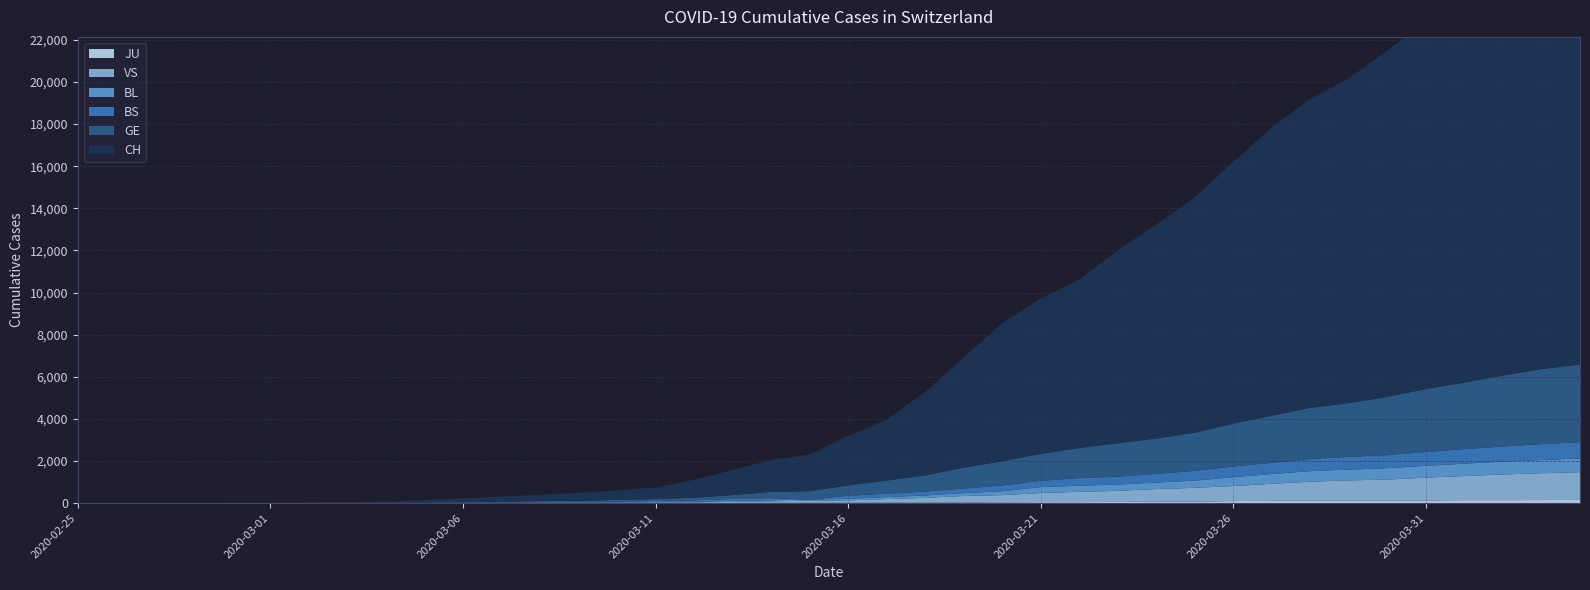

Reading right to left, list all the values displayed in this chart.

CH: 21088	20482	19564	18455	17435	16455	15429	14677	13695	12424	11188	10156	9167	7990	7382	6569	5229	3965	2896	2350	1742	1516	1191	852	551	458	373	303	247	176	109	63	46	26	20	14	11	4	2	1
GE: 3683	3561	3369	3161	2994	2764	2550	2433	2234	2041	1809	1679	1582	1432	1276	1150	991	769	623	490	401	298	188	121	90	79	49	40	30	18	13	9	9	7	7	5	3	1	1	0
BS: 771	758	718	691	657	621	609	573	534	505	466	414	376	358	299	272	222	182	165	144	0	100	92	73	49	33	28	24	21	15	8	3	3	1	1	1	1	1	0	0
BL: 656	625	610	588	561	539	511	502	466	422	341	306	302	289	282	184	134	116	89	76	54	47	42	26	26	22	20	19	15	6	6	2	2	2	2	2	1	0	0	0
VS: 1319	1273	1218	1145	1085	1000	964	902	808	715	651	606	527	490	433	346	311	225	173	116	98	76	53	30	22	17	12	7	0	6	5	4	3	3	0	1	1	0	0	0
JU: 153	149	145	144	127	122	118	118	112	99	78	66	57	51	49	37	31	26	24	17	16	15	10	9	6	6	5	4	4	3	2	1	1	0	0	0	0	0	0	0